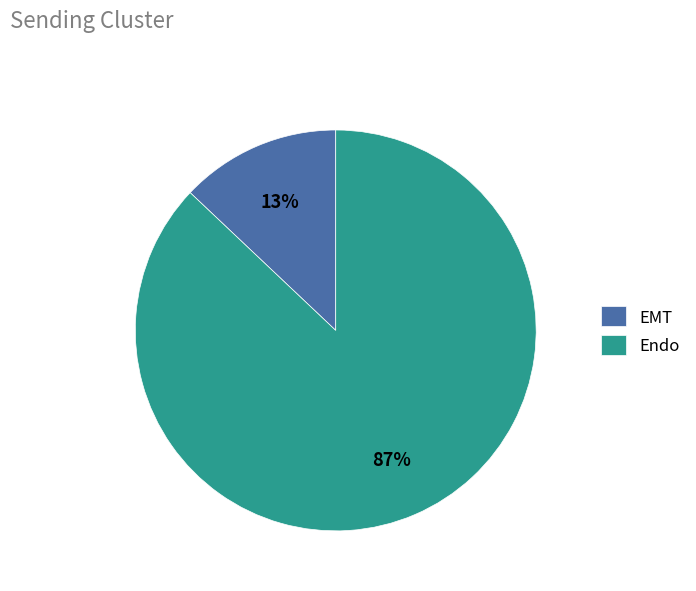

To the nearest percent, what is the combined percentage of Endo and EMT?

100%